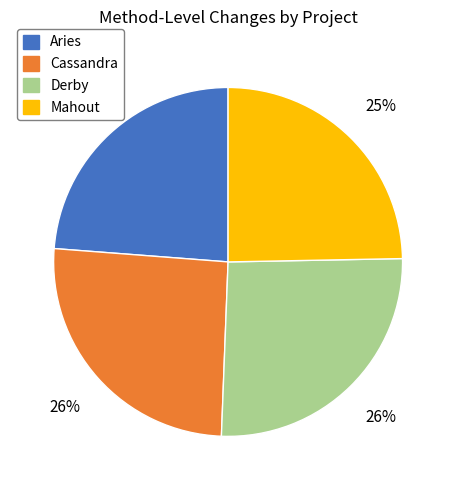

To the nearest percent, what is the average slice percentage?

25%